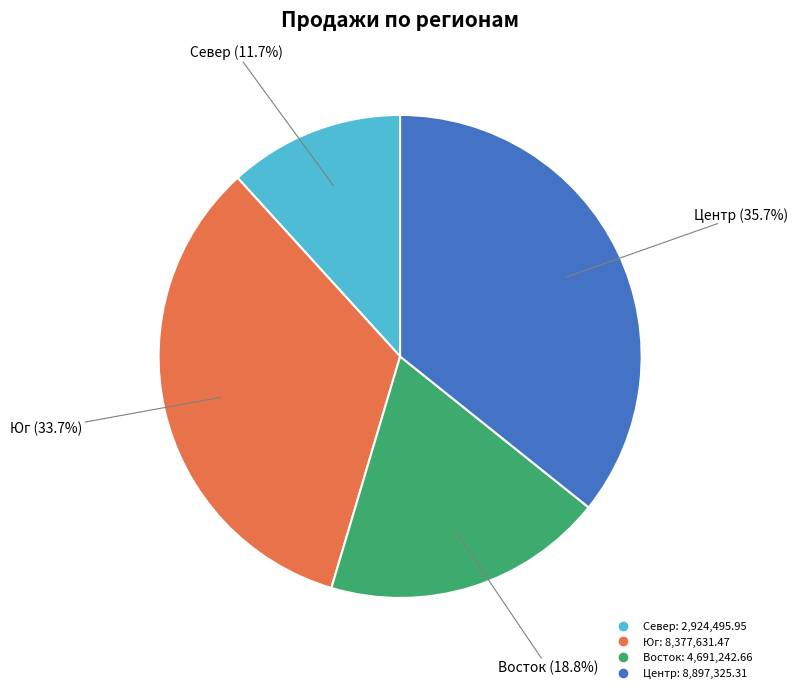

To the nearest percent, what percentage of the pie is Север?

12%